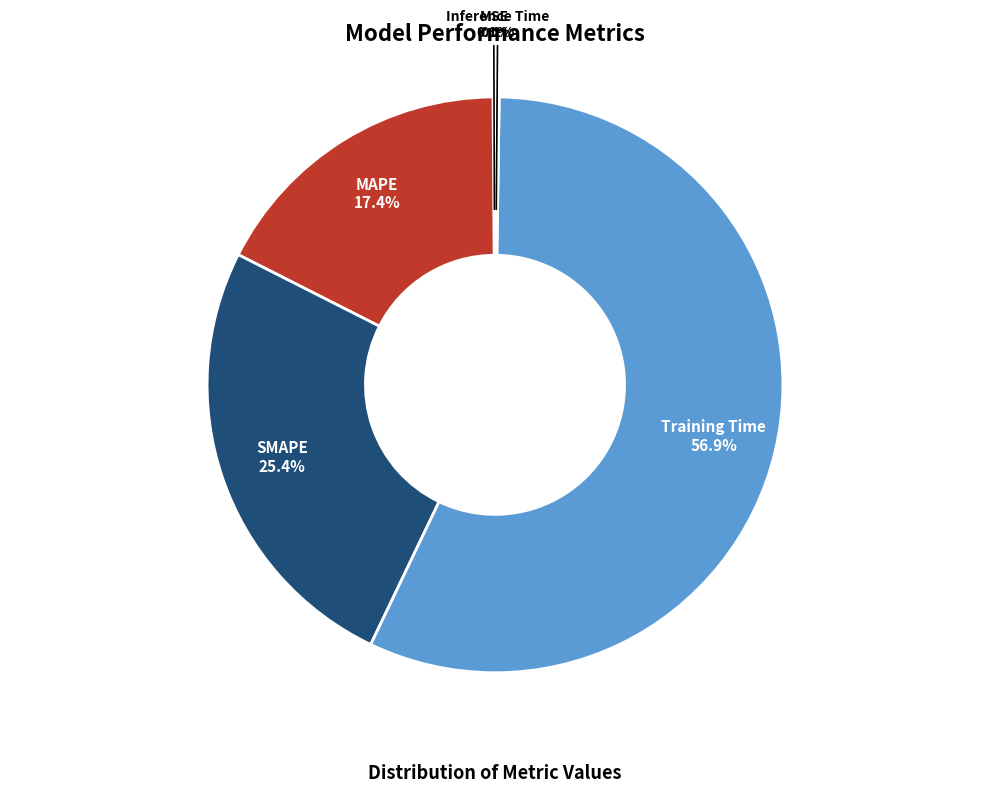

To the nearest percent, what portion does Training Time represent?

57%